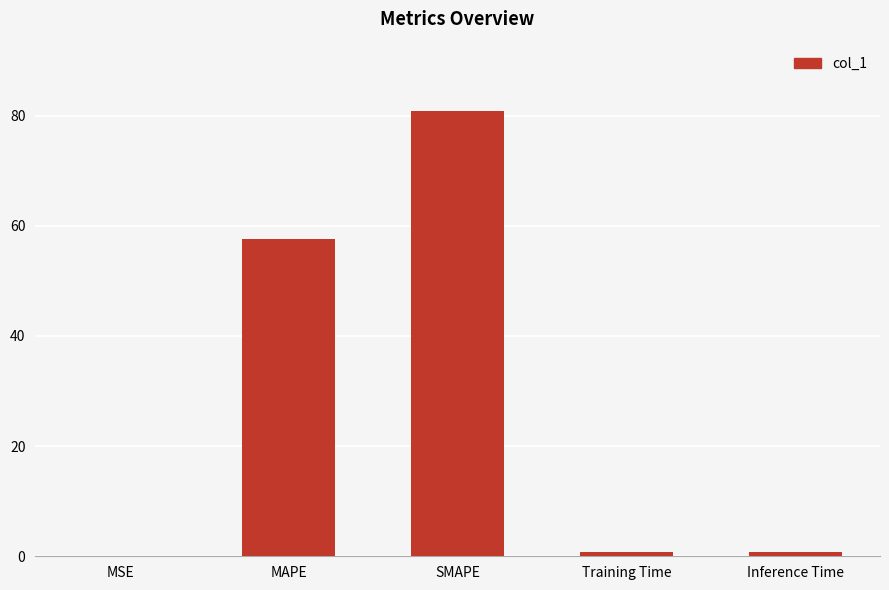

The value at MSE is 0.0. True or false?

True